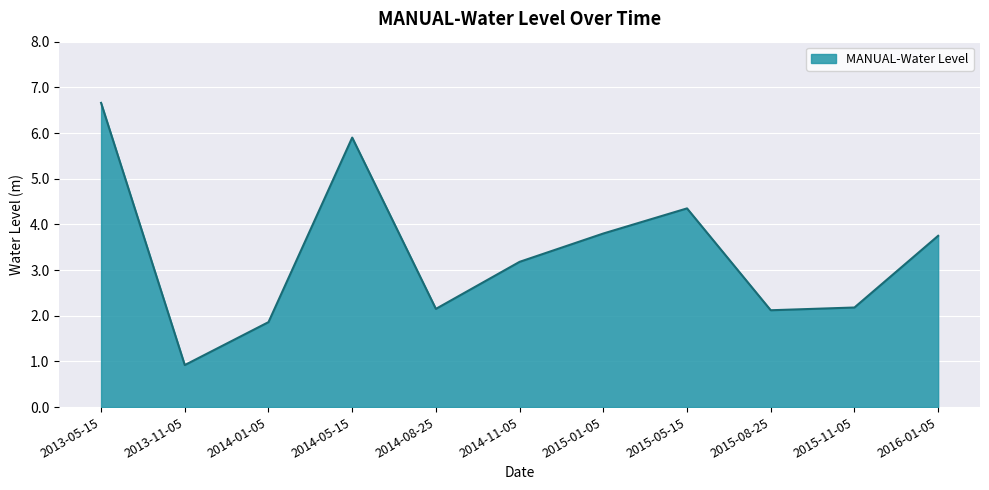

What is the difference between the maximum and minimum values?

5.7